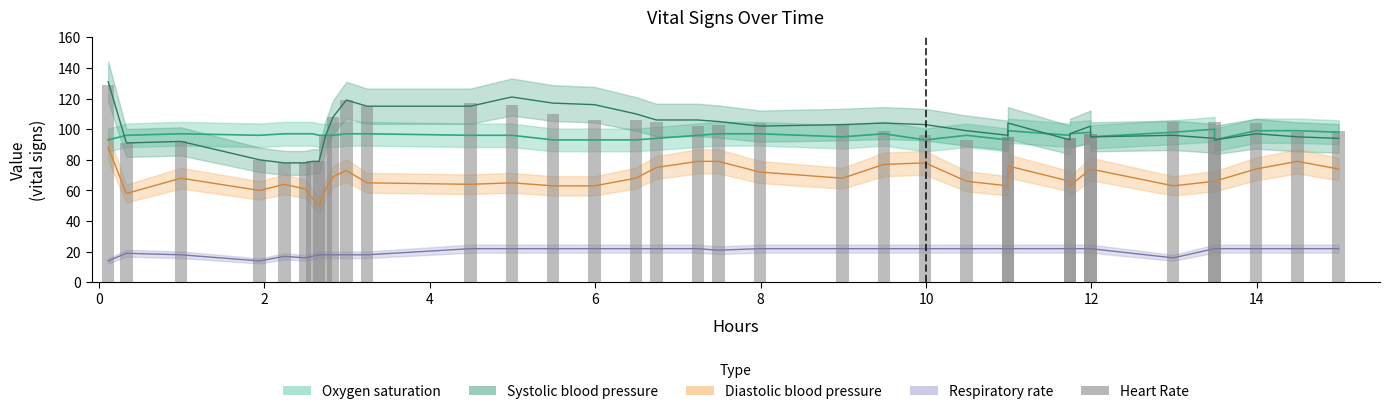

Reading left to right, extract all data points from this chart.

129	91	92	80	78	78	79	79	96	108	119	115	117	116	110	106	106	105	102	103	104	103	99	96	93	95	95	94	94	97	97	105	105	93	104	98	99